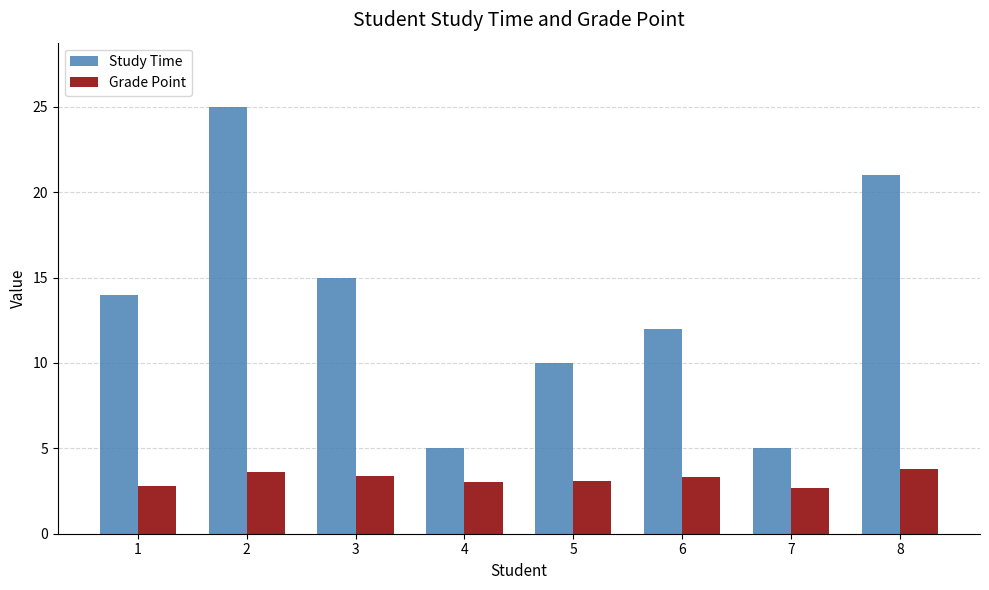

What is the total value across all series at 2?

28.6